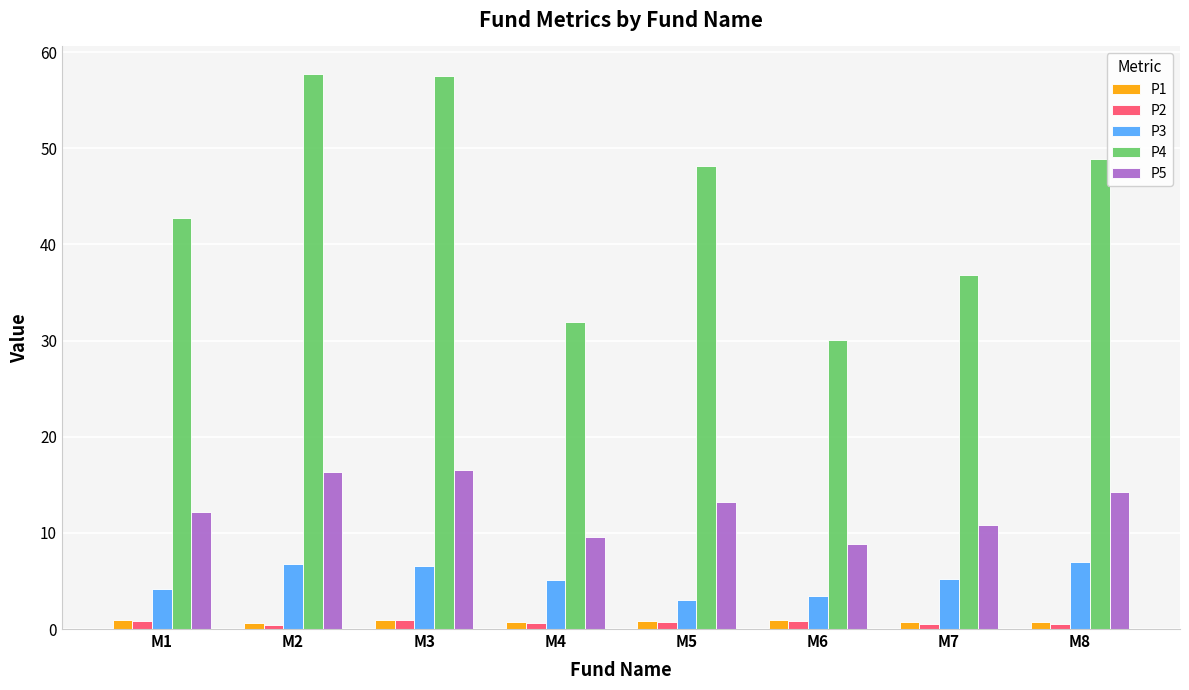

Is it true that P4 equals 85.3 at M8?

False